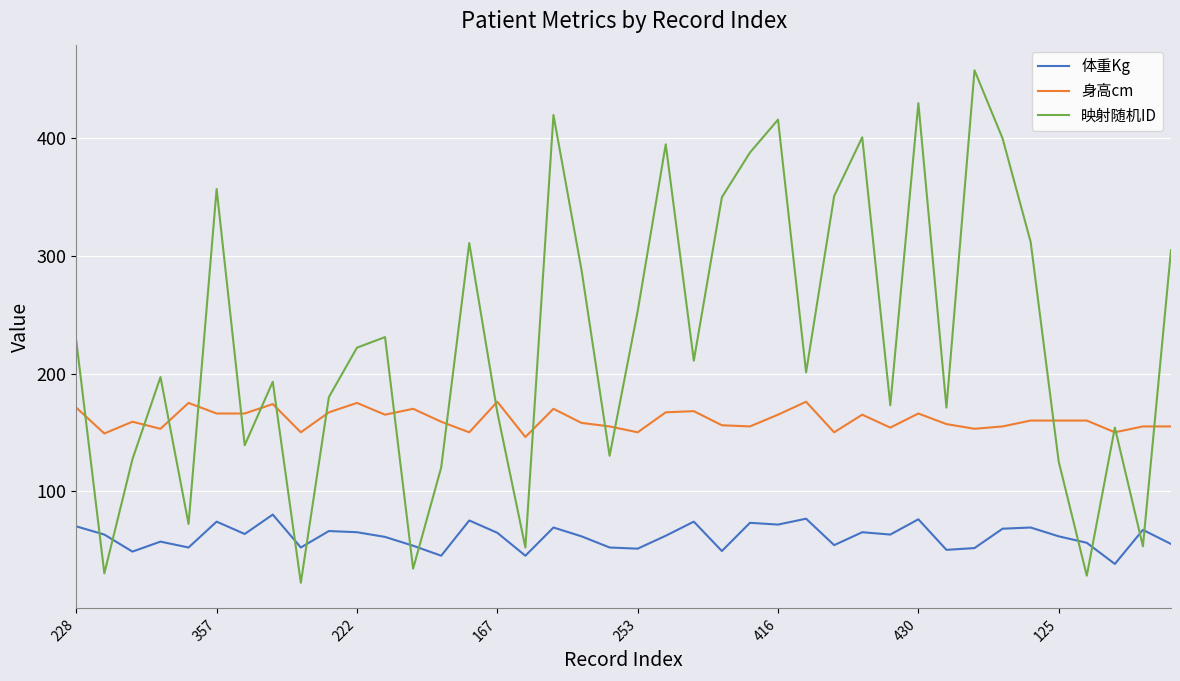

What is the highest value of the 映射随机ID series?

458.0